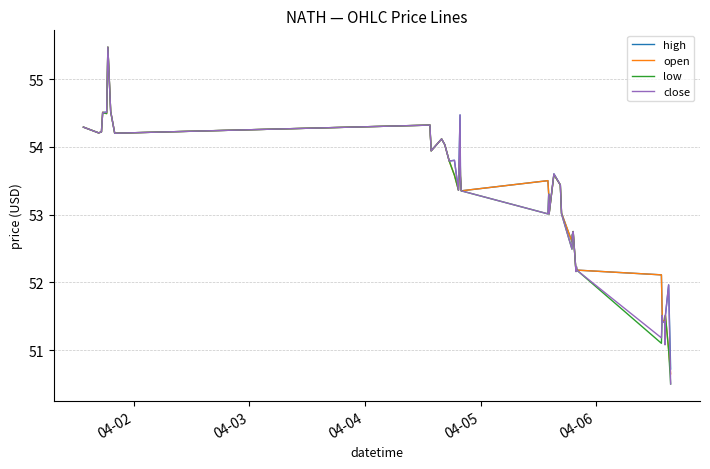

What is the minimum value shown in the chart?

50.5